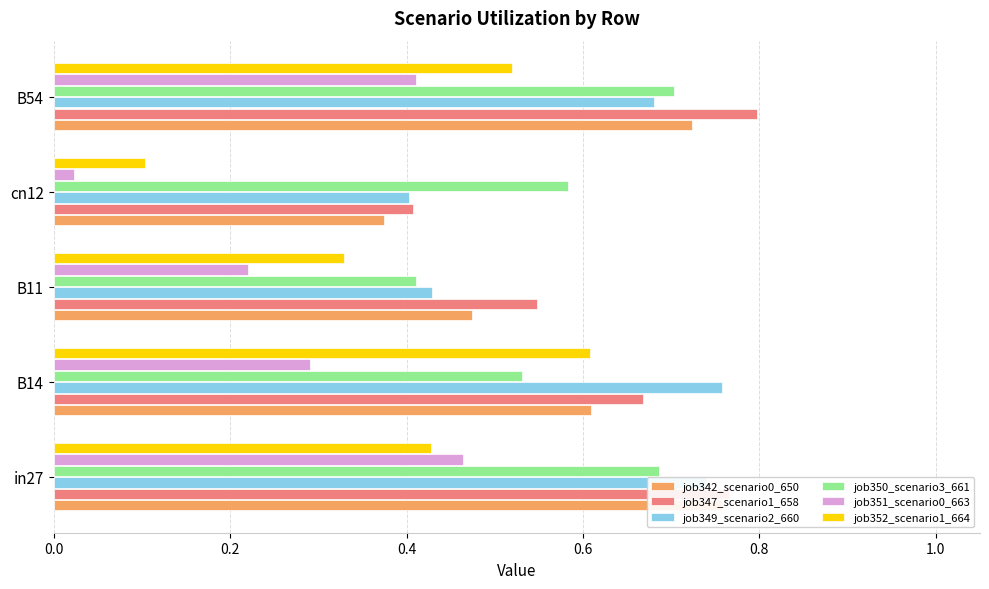

Between in27 and cn12, which series saw the biggest shift?

job351_scenario0_663